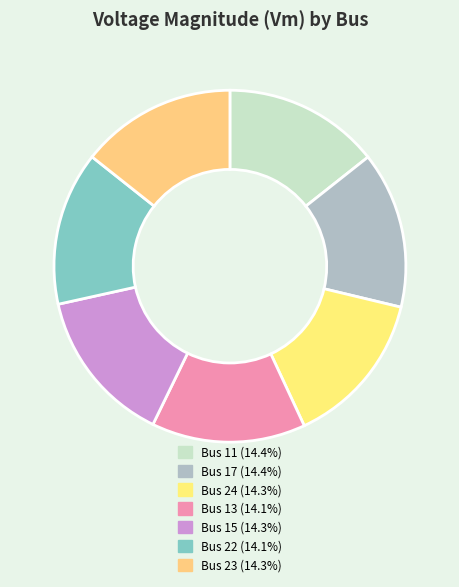

To the nearest percent, what is the average slice percentage?

14%